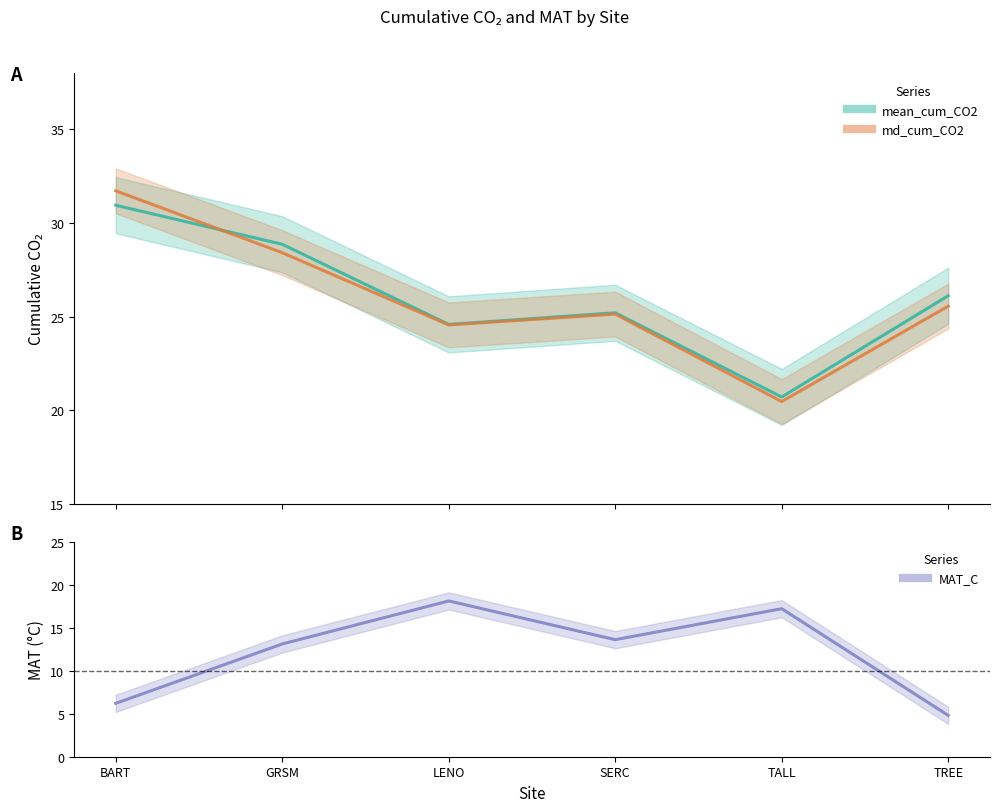

In md_cum_CO2, how many points are higher than both neighbors (excluding endpoints)?

1